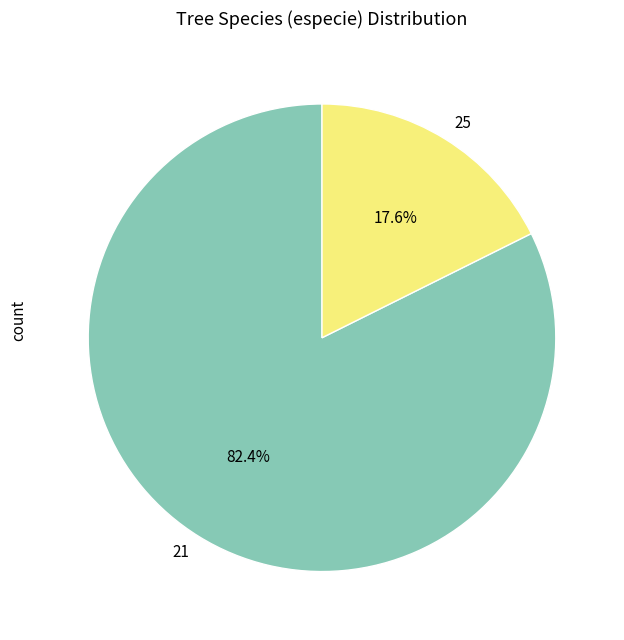

What is the smallest slice in the pie chart?

25